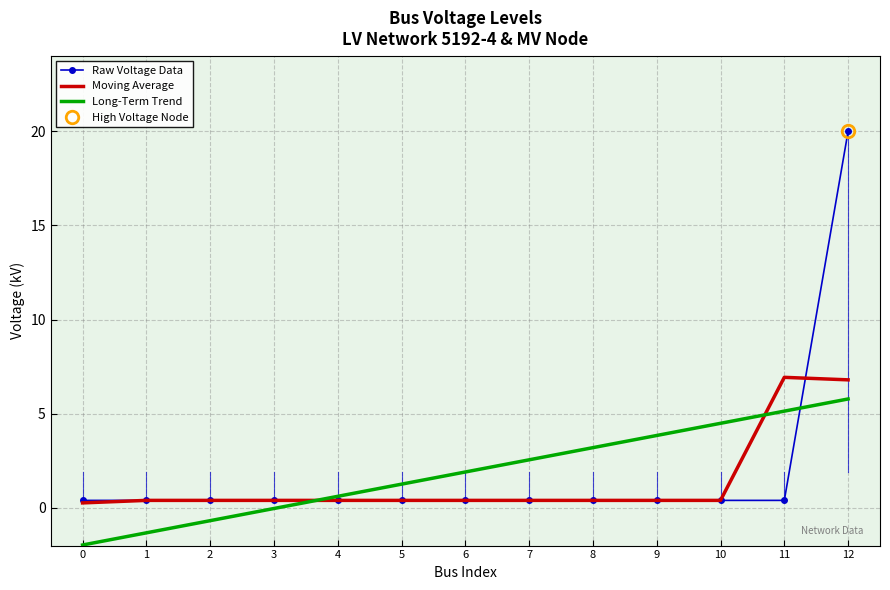

True or false: Raw Voltage Data and Long-Term Trend cross at least once.

True